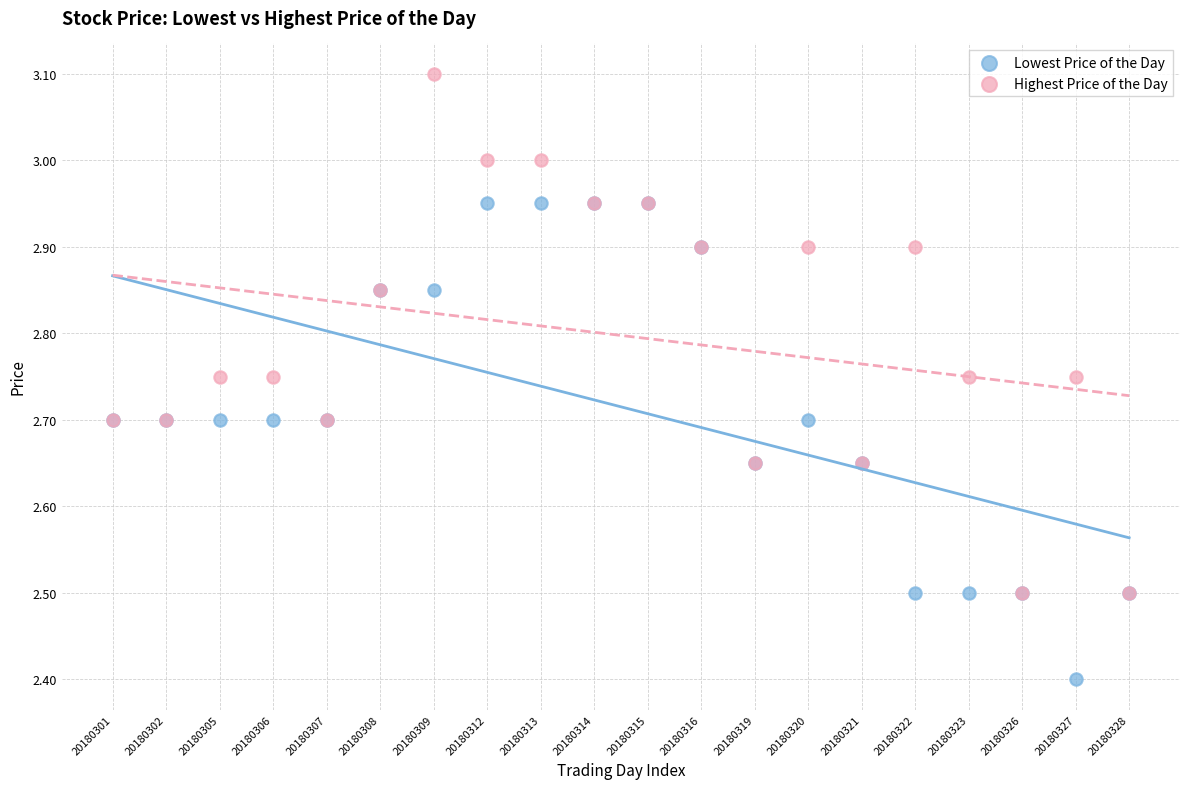

In the Lowest Price of the Day series, what Y value is closest to 2?

2.4